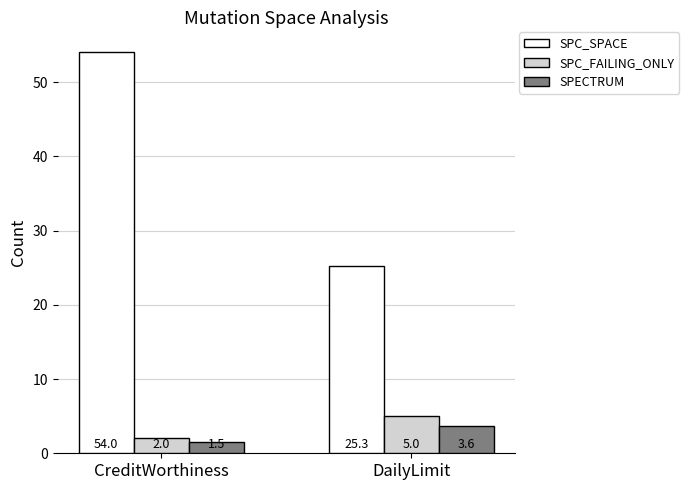

Is the value of SPC_SPACE at CreditWorthiness greater than the value of SPC_FAILING_ONLY at DailyLimit?

Yes